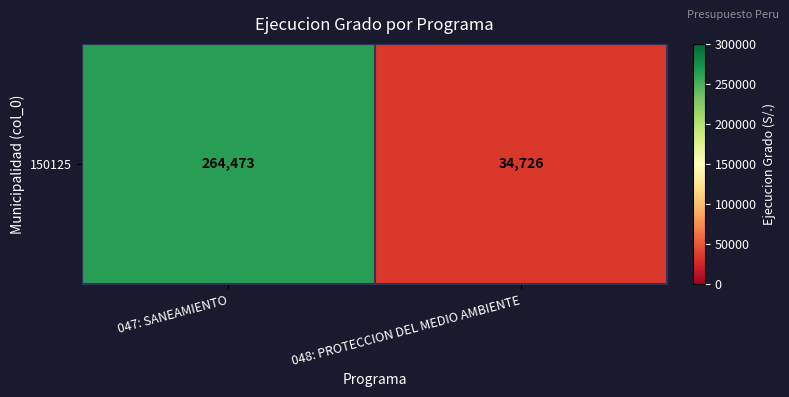

How many values are between 34726 and 264473?

2